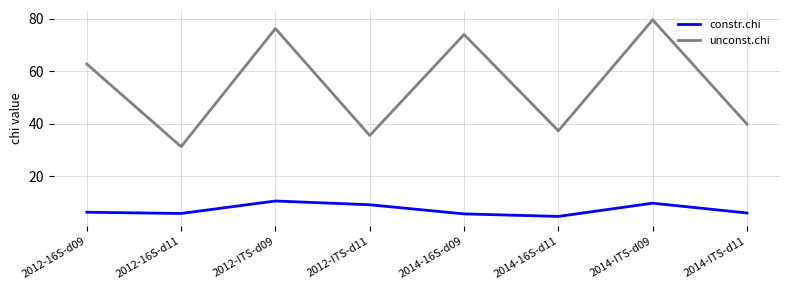

What is the total value across all series at 2014-16S-d11?

42.1